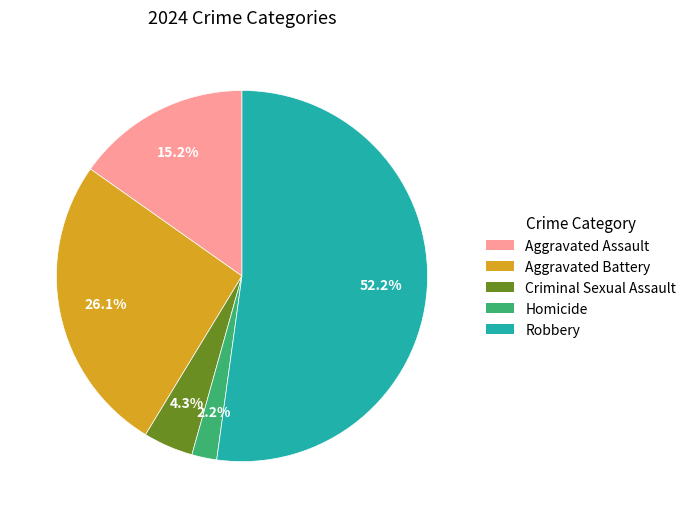

Which category has the biggest portion of the pie?

Robbery